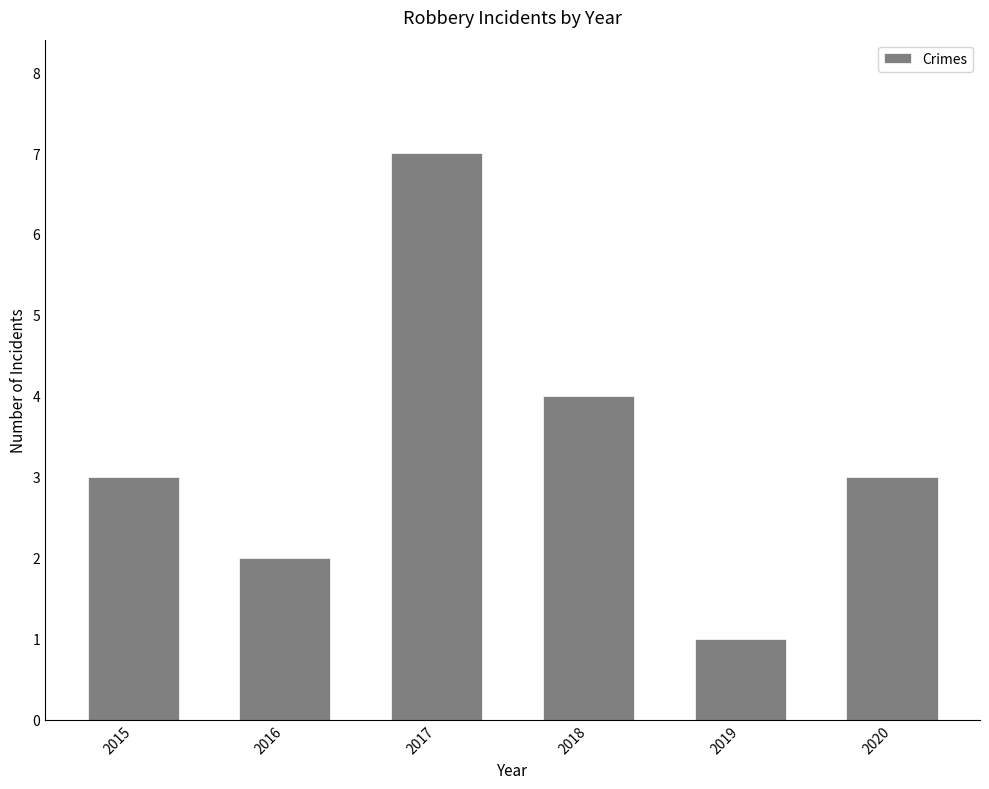

Where is the data nearest to the value 4?

2018